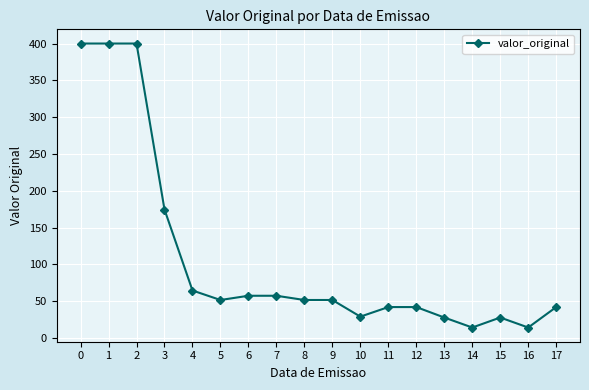

What is the difference between the values at 2 and 14?

385.8